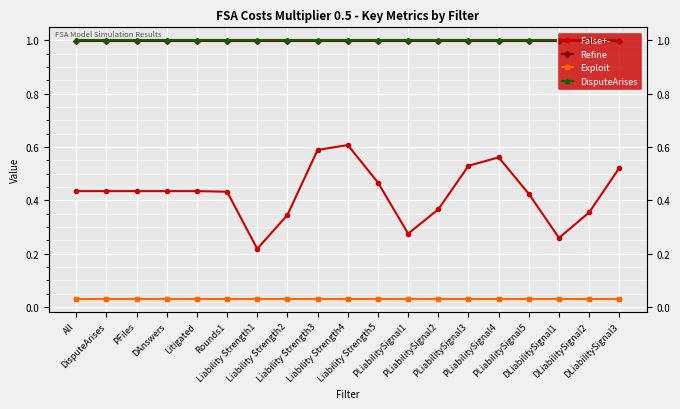

What is the label of the 8th point from the left?

Liability Strength2